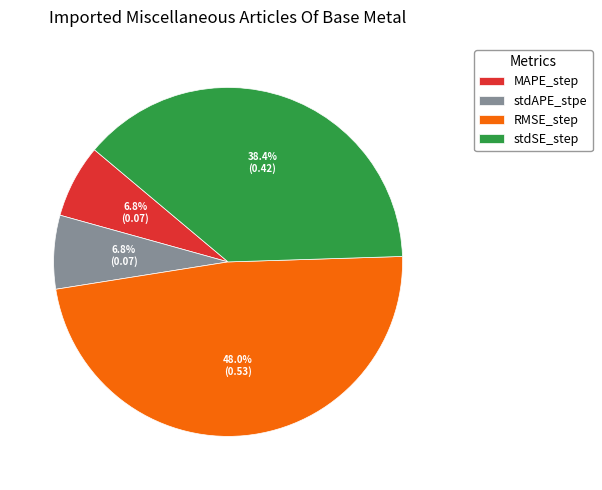

Combined, do RMSE_step and stdSE_step account for over 50%?

Yes